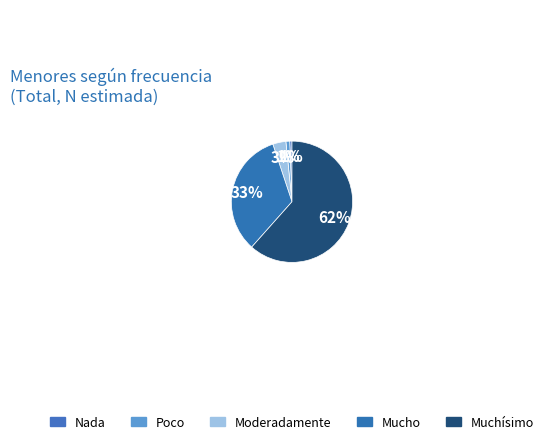

Which category has the smallest portion of the pie?

Nada